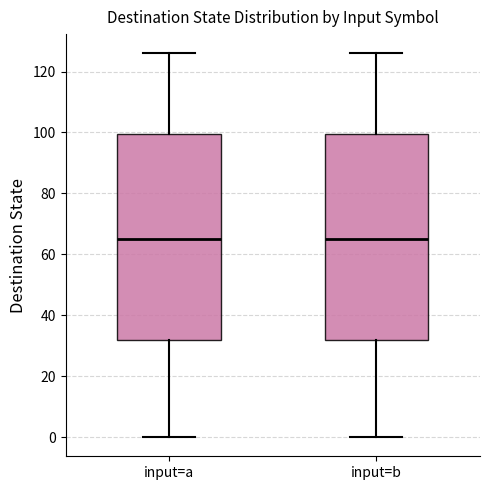

Reading left to right, transcribe this box plot: for each box, give where its median line is, the range the box spans, and where its two whiskers end, as read against the y-axis. The values are not printed on the chart, so give them approximately, as read against the axis.

input=a: median 66, box 32 to 100, whiskers 0 to 126
input=b: median 66, box 32 to 100, whiskers 0 to 126